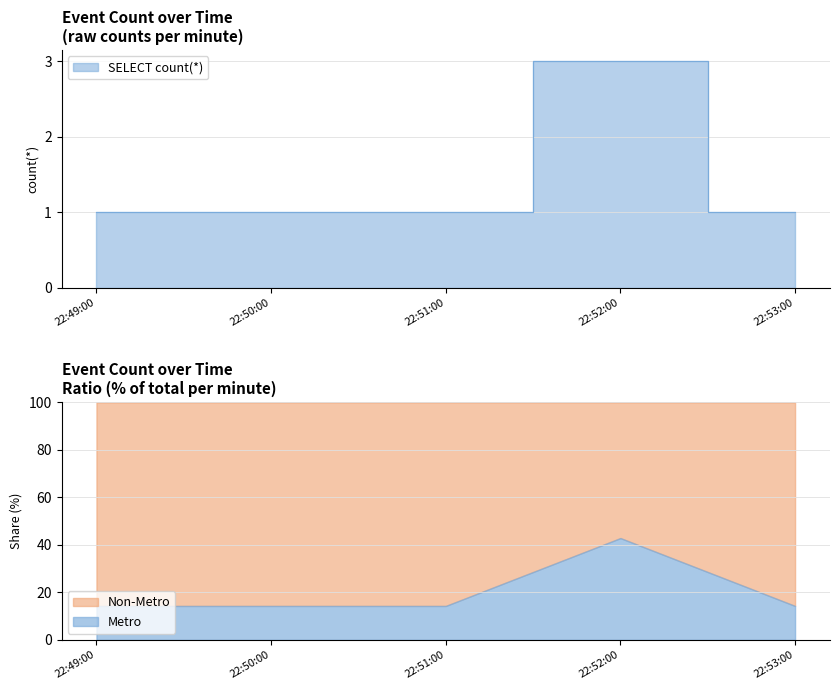

The value of Metro at 22:52:00 is 42.9. True or false?

True